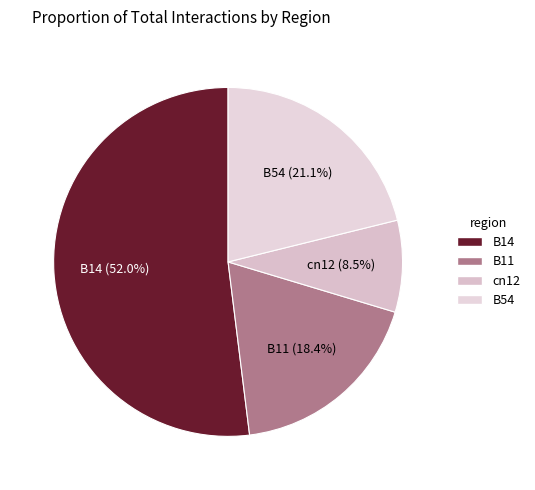

What percentage is the B54 slice, to the nearest percent?

21%